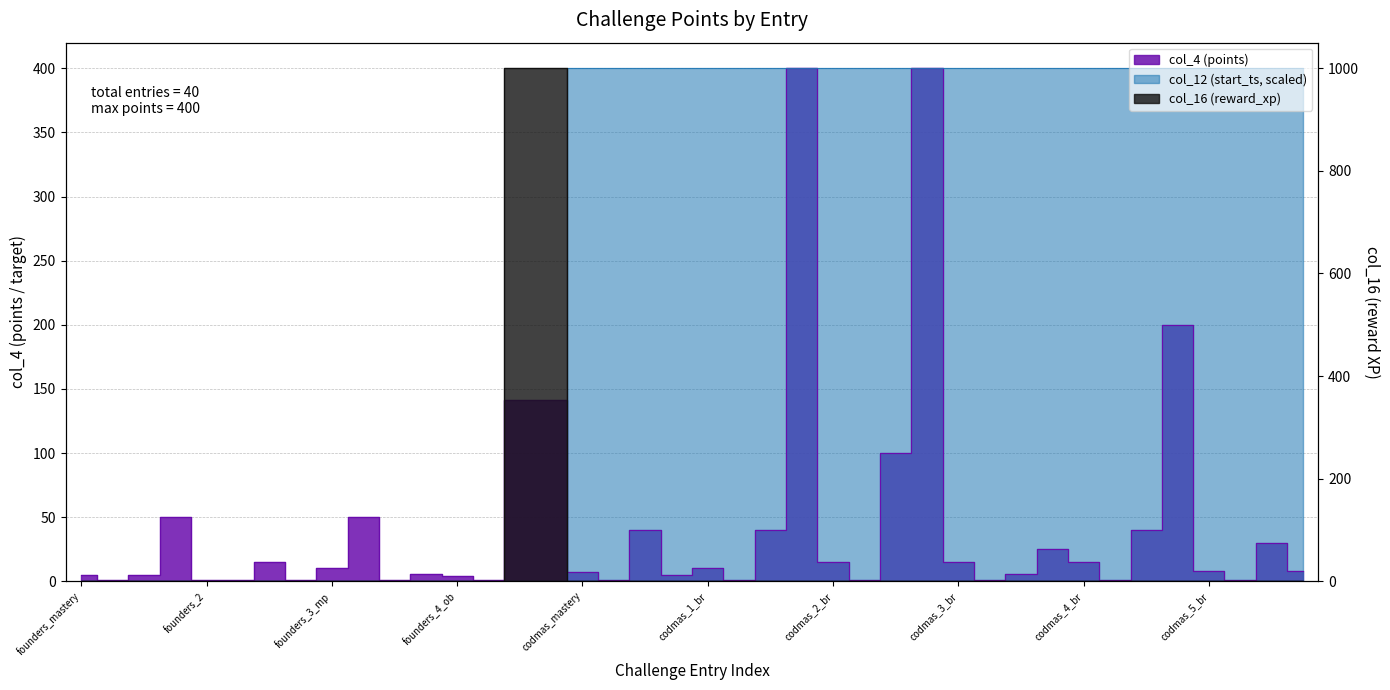

Does the chart display data point markers on the line(s)?

No